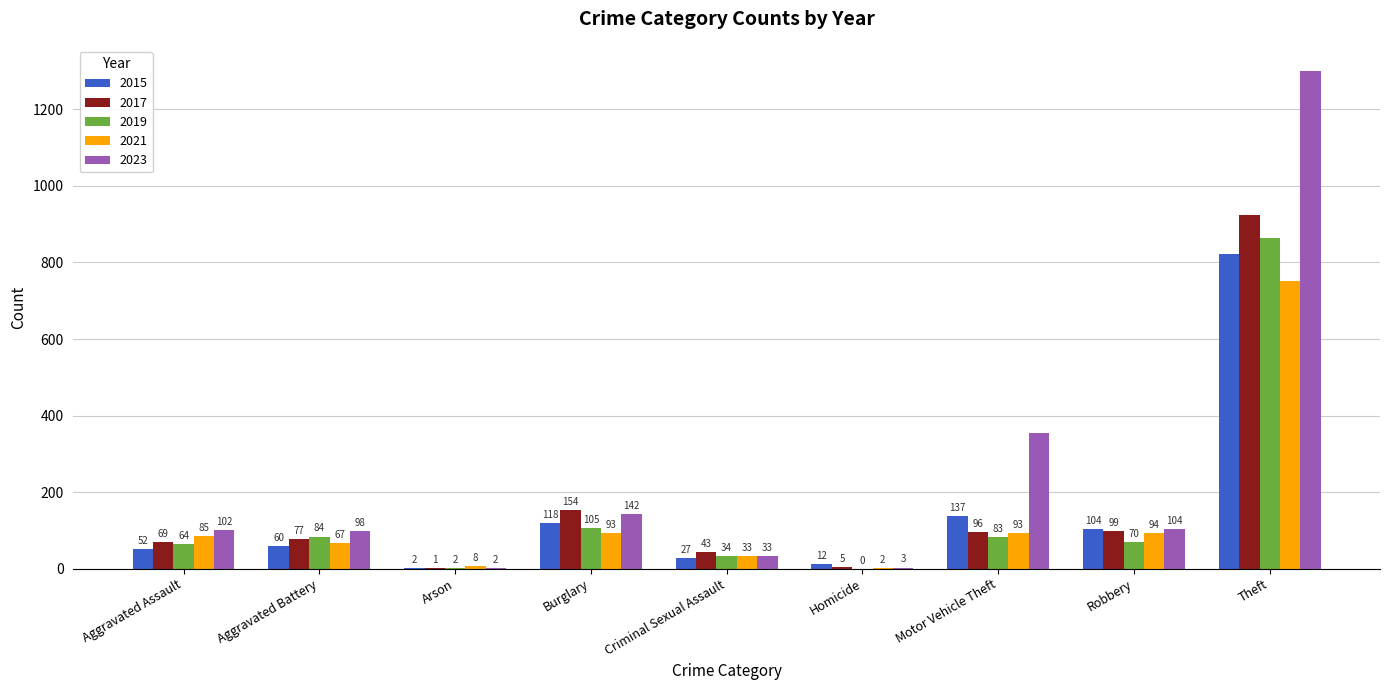

The value of 2019 at Aggravated Battery is 84. True or false?

True